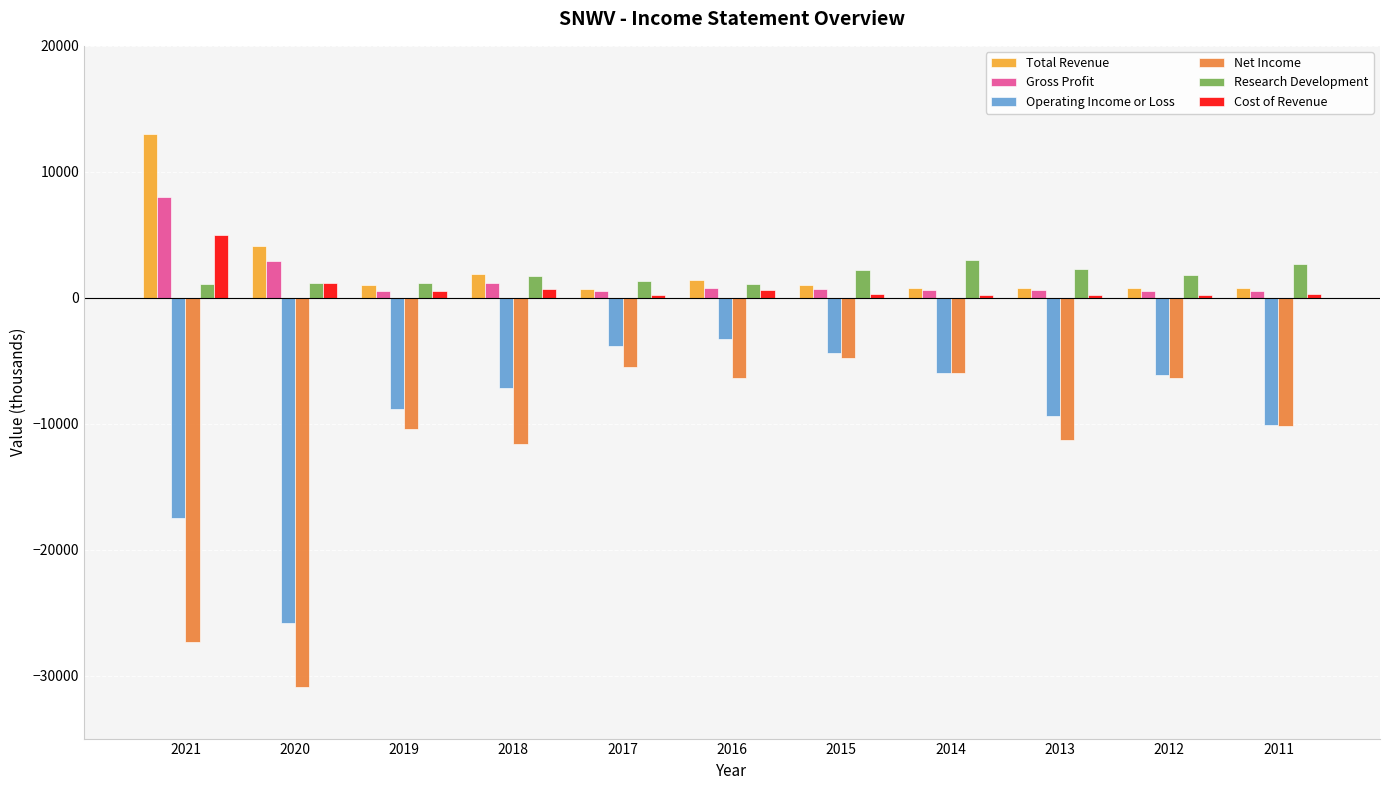

True or false: Cost of Revenue has a value of 700 at 2018.

True